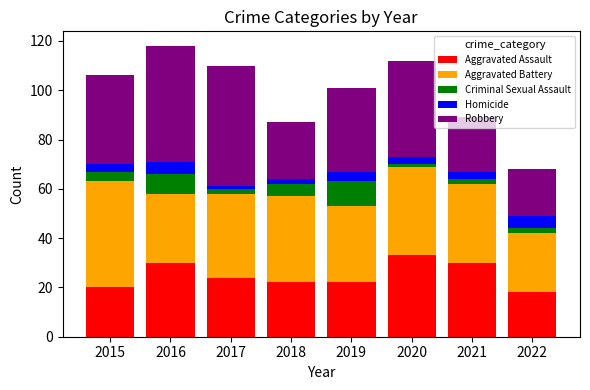

What is the maximum value for Aggravated Assault?

33